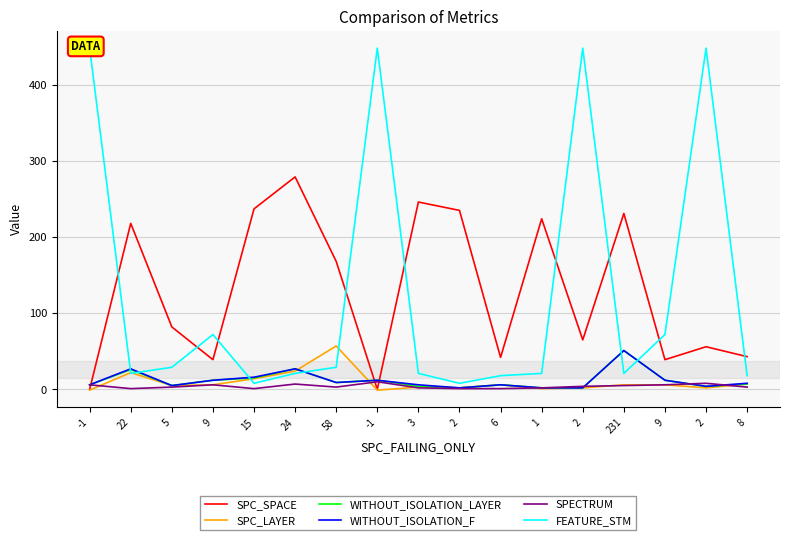

At 2, list the series in order from smallest to largest.

SPECTRUM, SPC_LAYER, WITHOUT_ISOLATION_LAYER, WITHOUT_ISOLATION_F, FEATURE_STM, SPC_SPACE